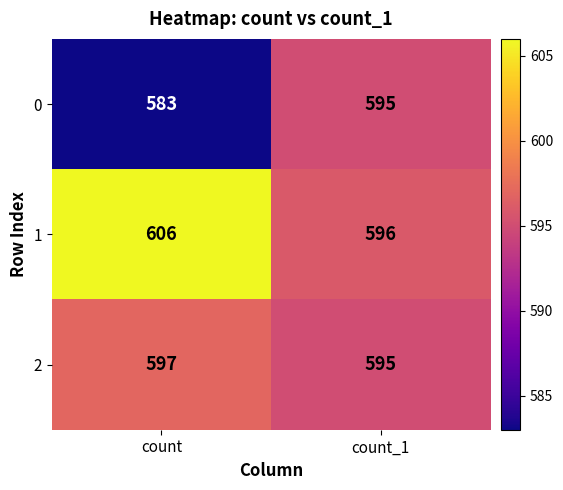

What is the maximum value shown in the chart?

606